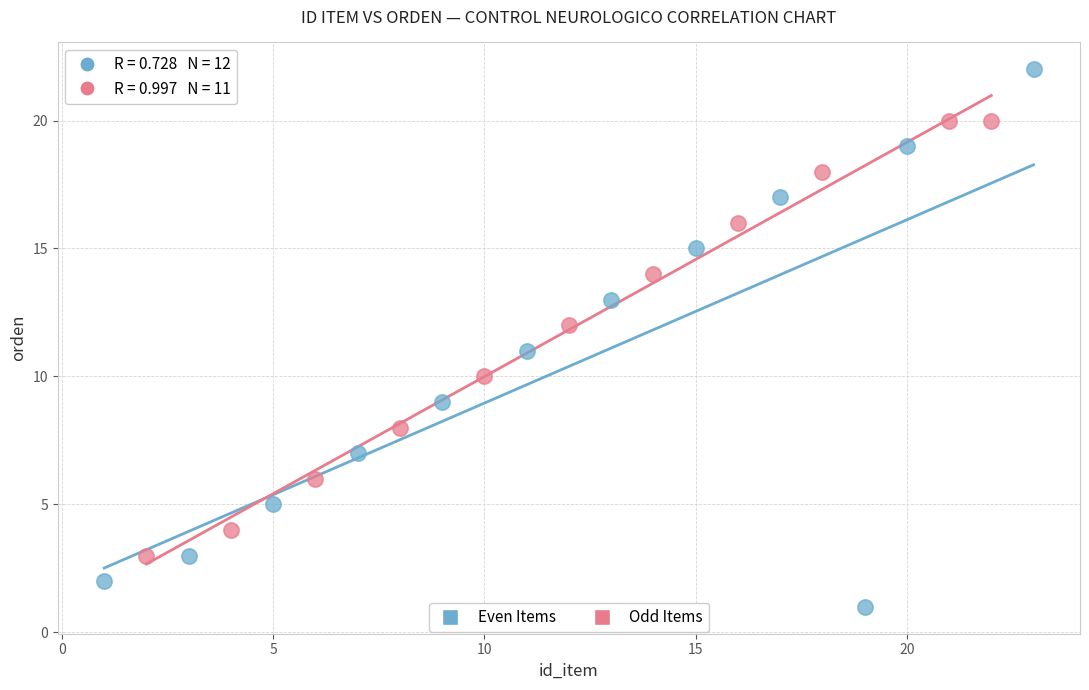

Which series contains the highest Y value?

Even Items